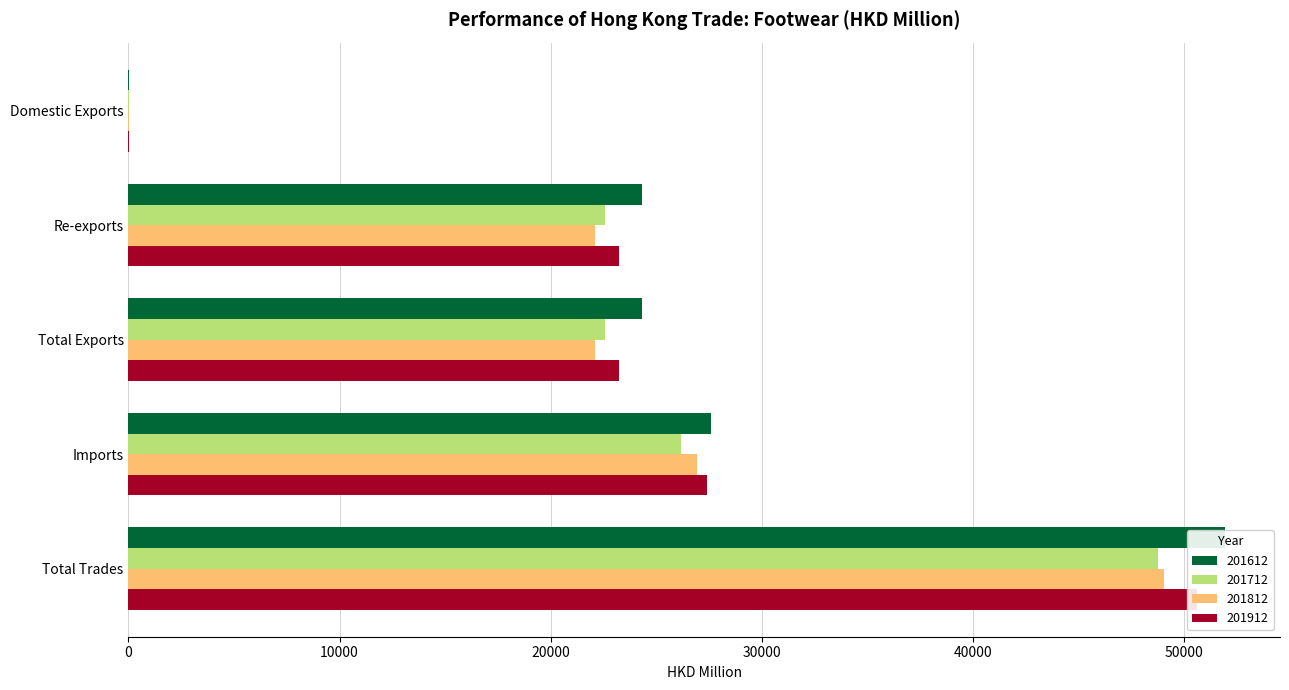

Is the value of 201612 at Total Exports greater than the value of 201812 at Re-exports?

Yes